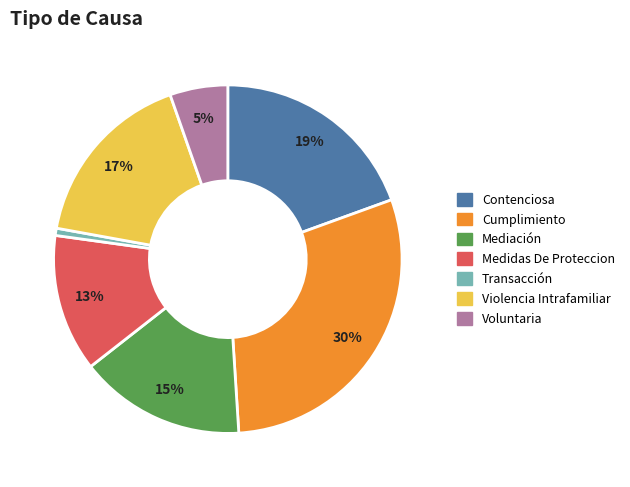

How many segments does this pie chart have?

7